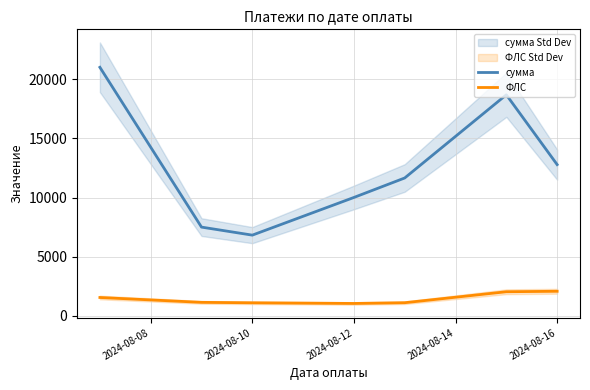

What are all the series names shown in the legend?

сумма, ФЛС